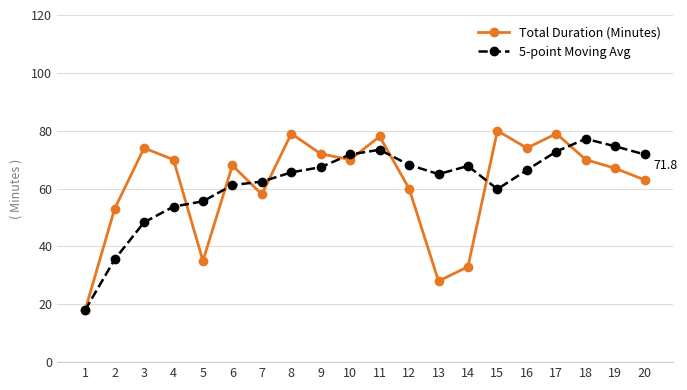

How many lines are shown in the chart?

2